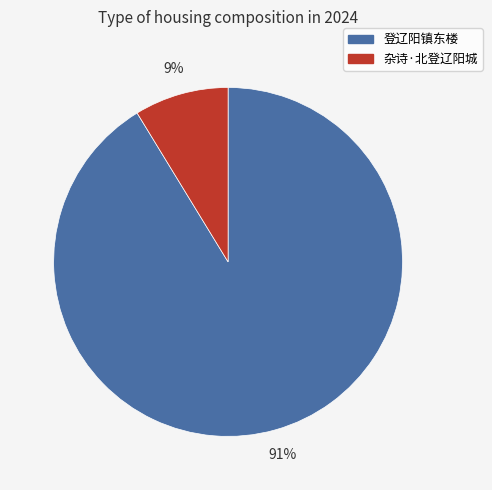

To the nearest percent, what is the combined percentage of 杂诗·北登辽阳城 and 登辽阳镇东楼?

100%